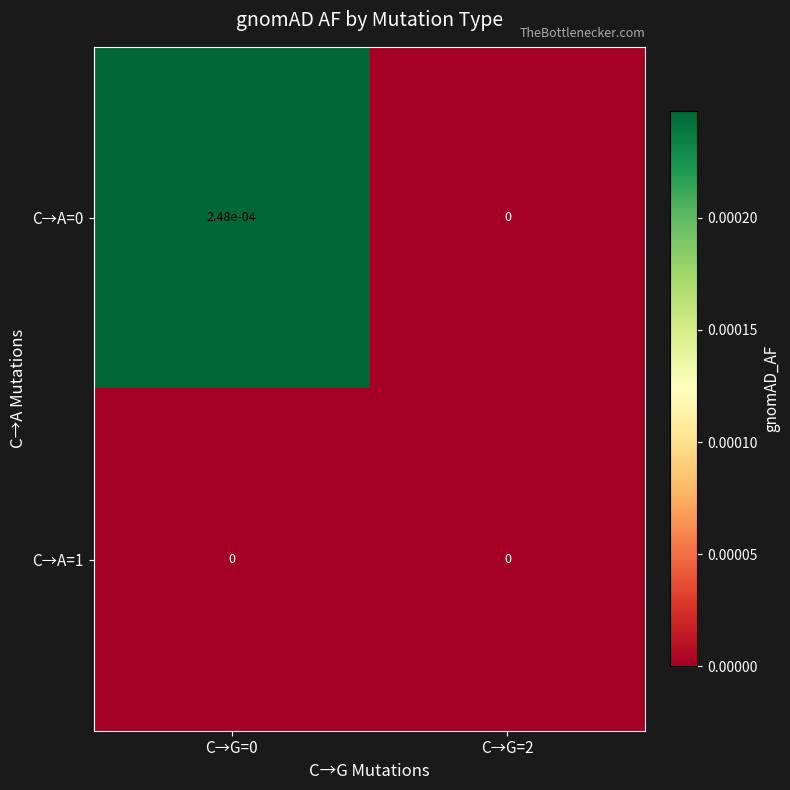

The value of C→A=1 at C→G=2 is 0.0. True or false?

True